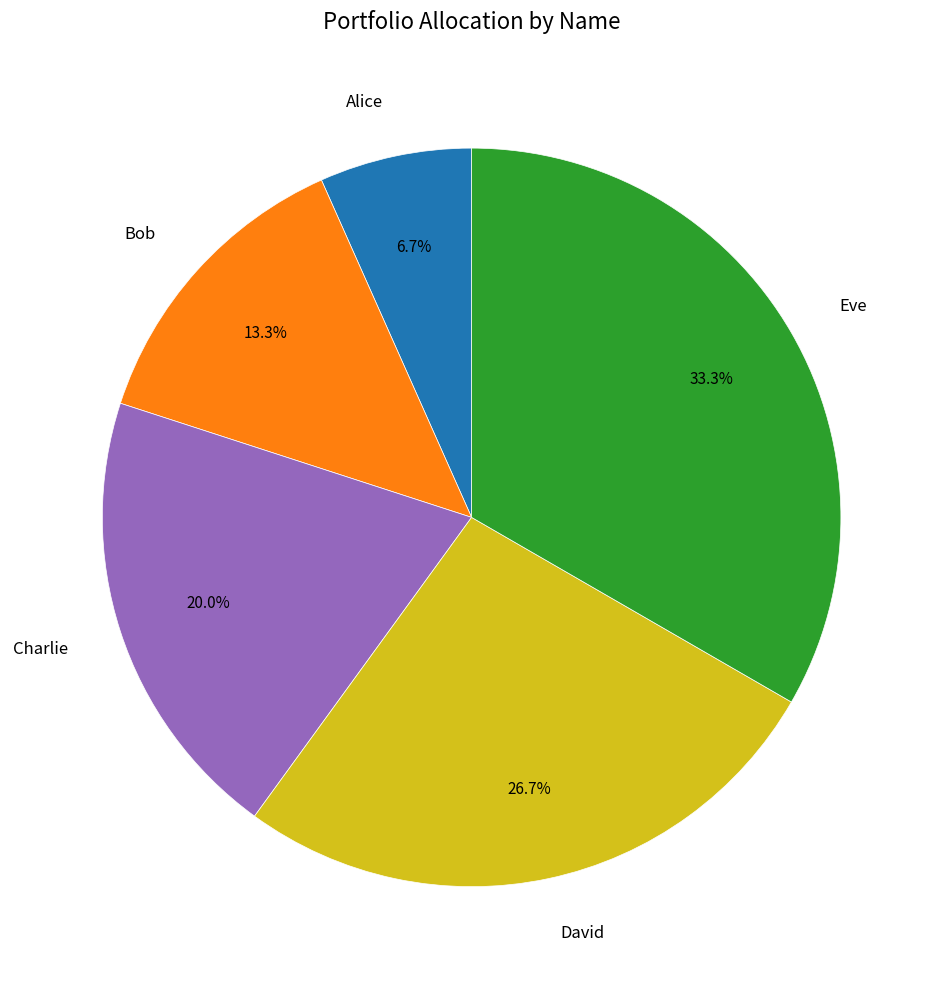

To the nearest percent, what is the combined percentage of David and Eve?

60%